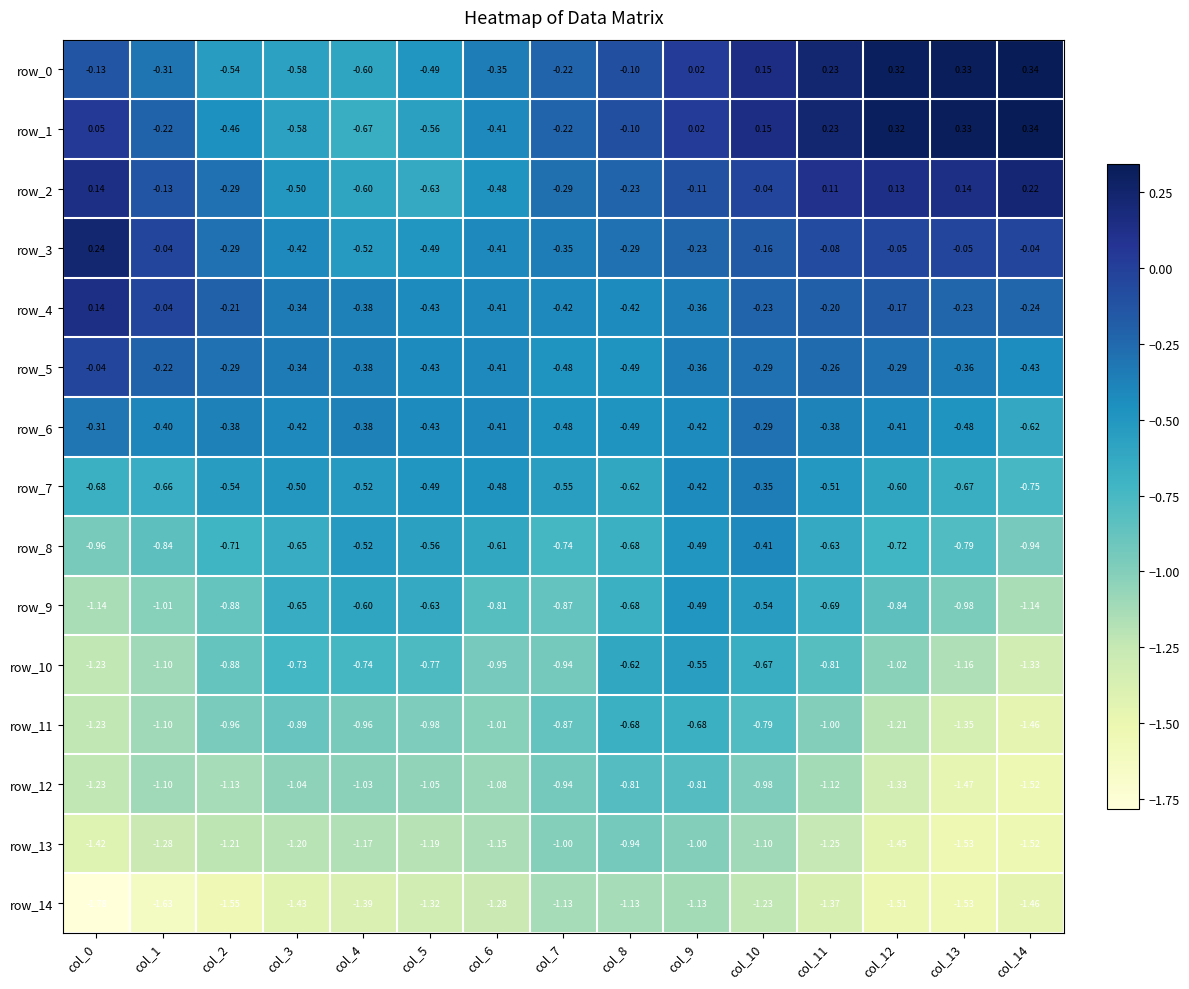

At which category is the sum across all series the highest?

col_10